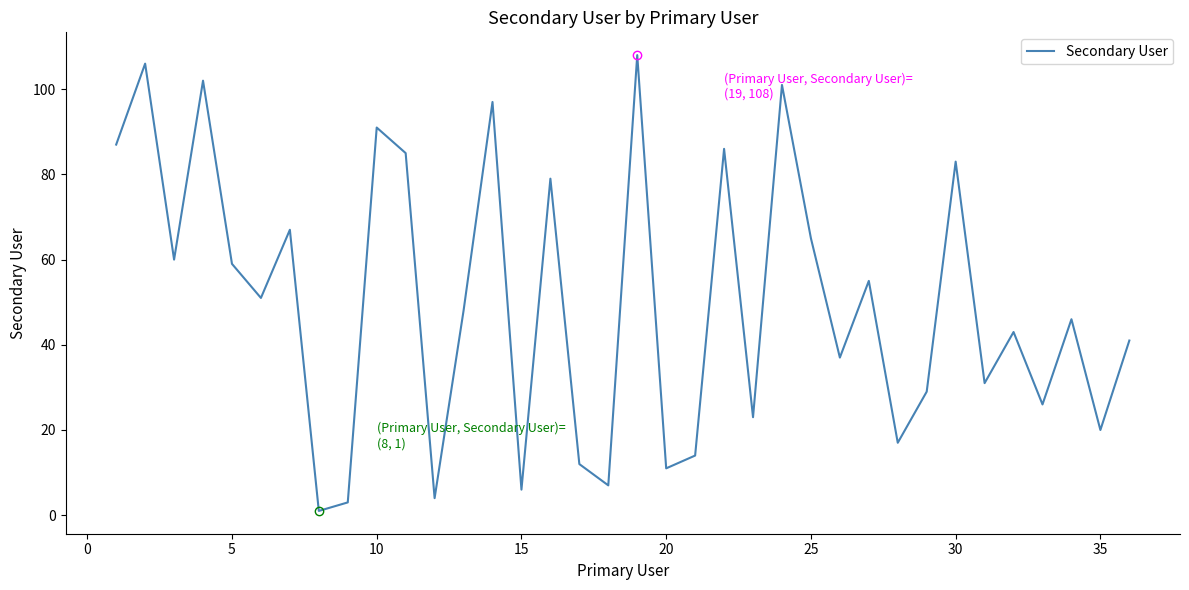

Reading left to right, transcribe all the data shown in this chart.

87	106	60	102	59	51	67	1	3	91	85	4	48	97	6	79	12	7	108	11	14	86	23	101	65	37	55	17	29	83	31	43	26	46	20	41